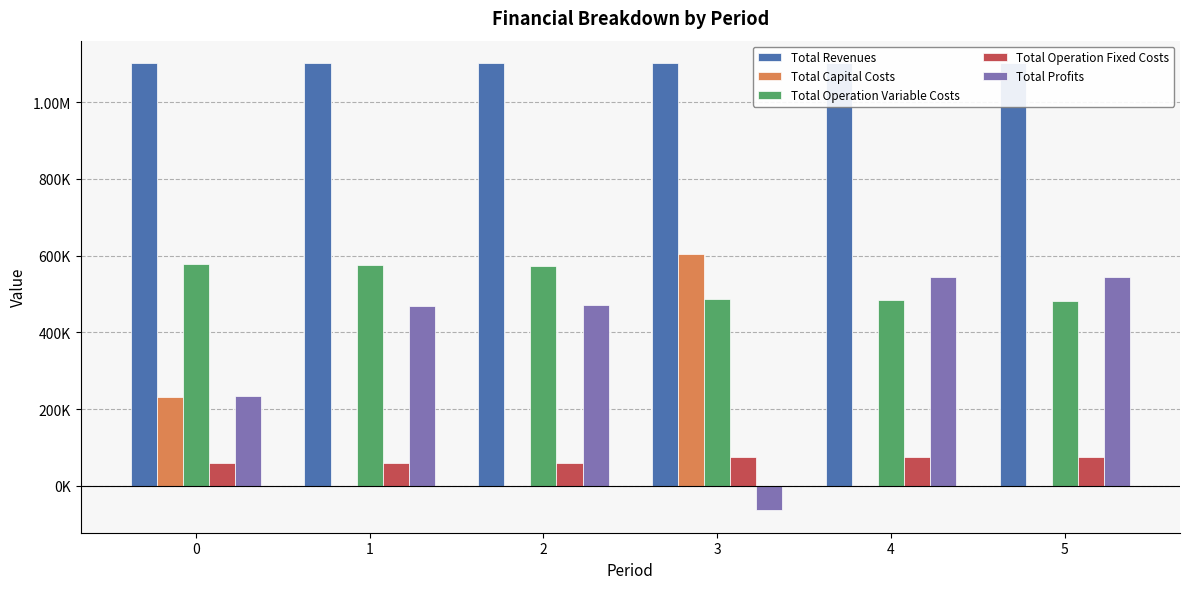

Between 2 and 5, which is larger?

2